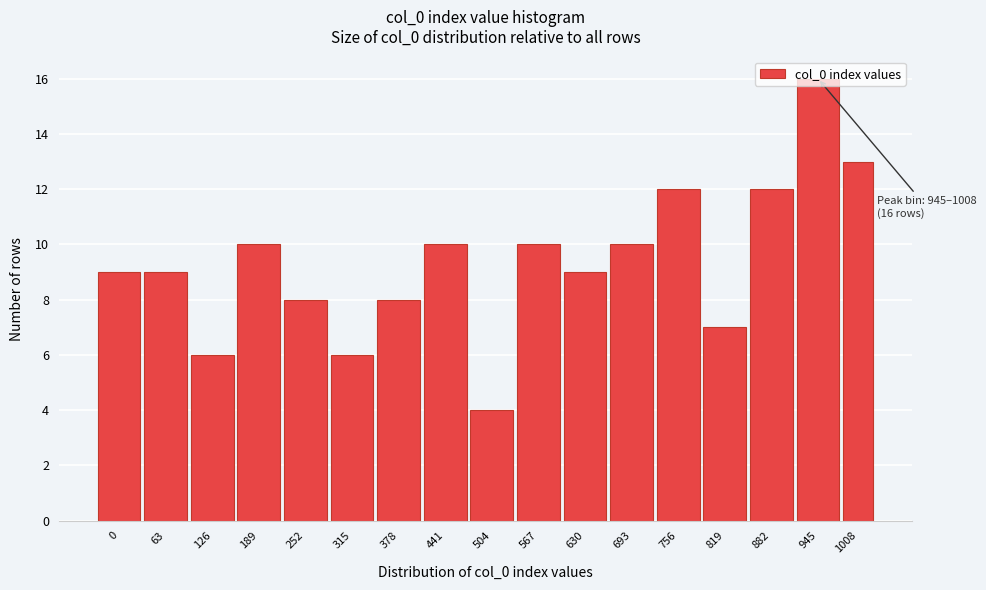

What is the change in value from 189 to 315?

-4